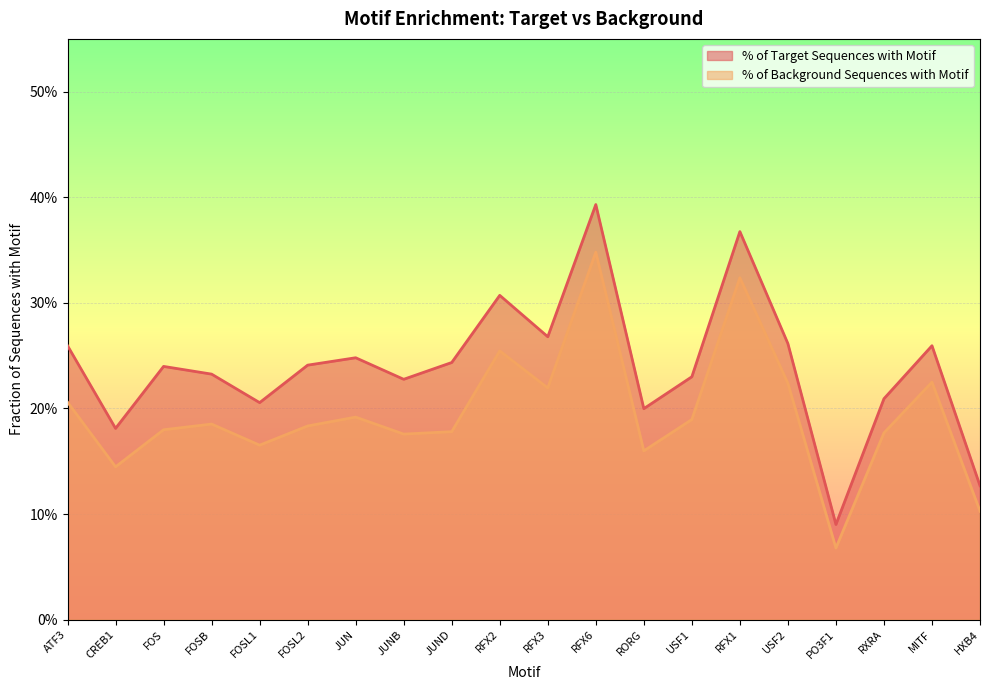

Is it true that % of Target Sequences with Motif equals 0.4 at USF2?

False